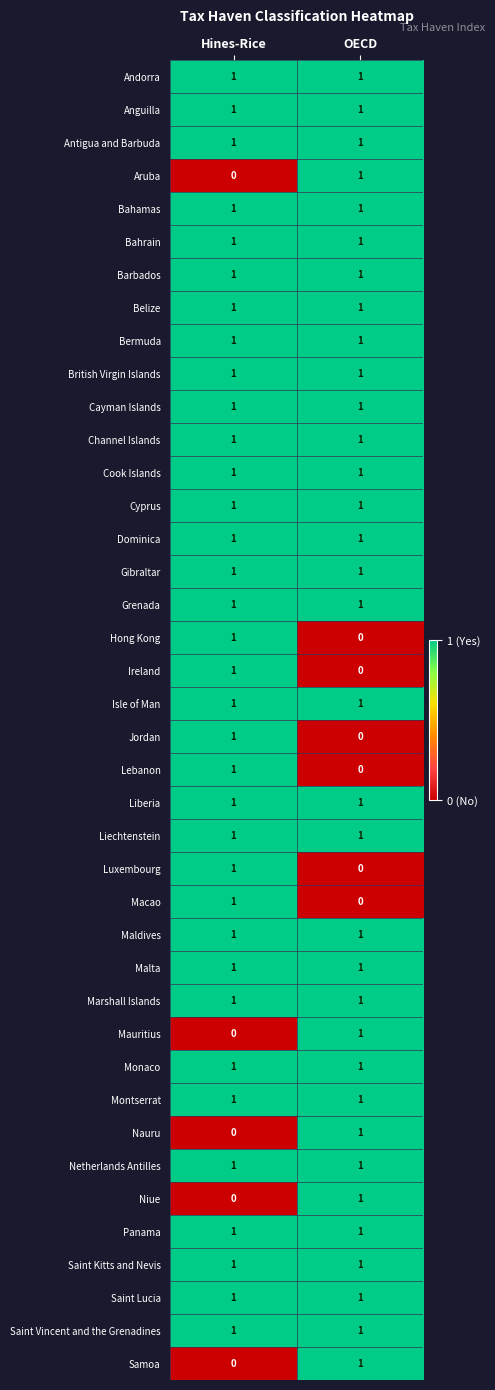

Where is Nauru nearest to the value 0?

Hines-Rice